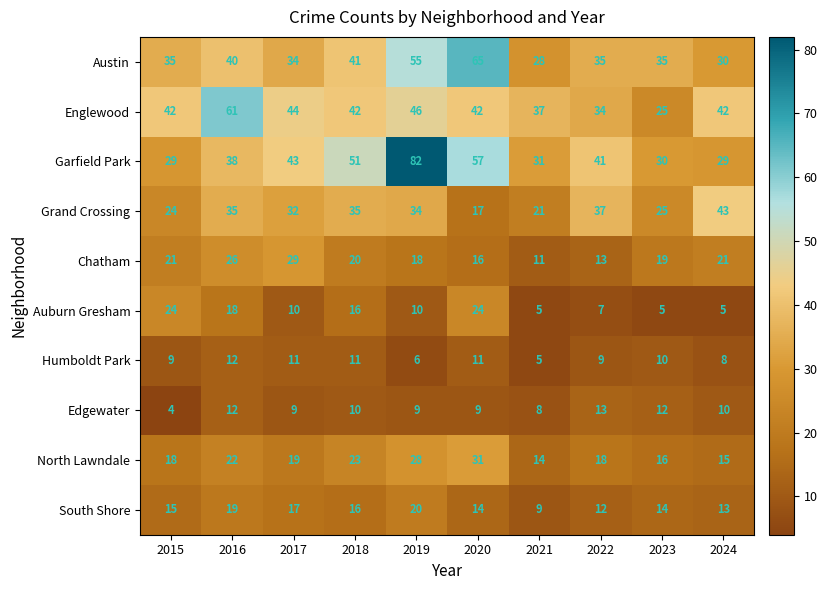

Is it true that South Shore equals 27 at 2019?

False